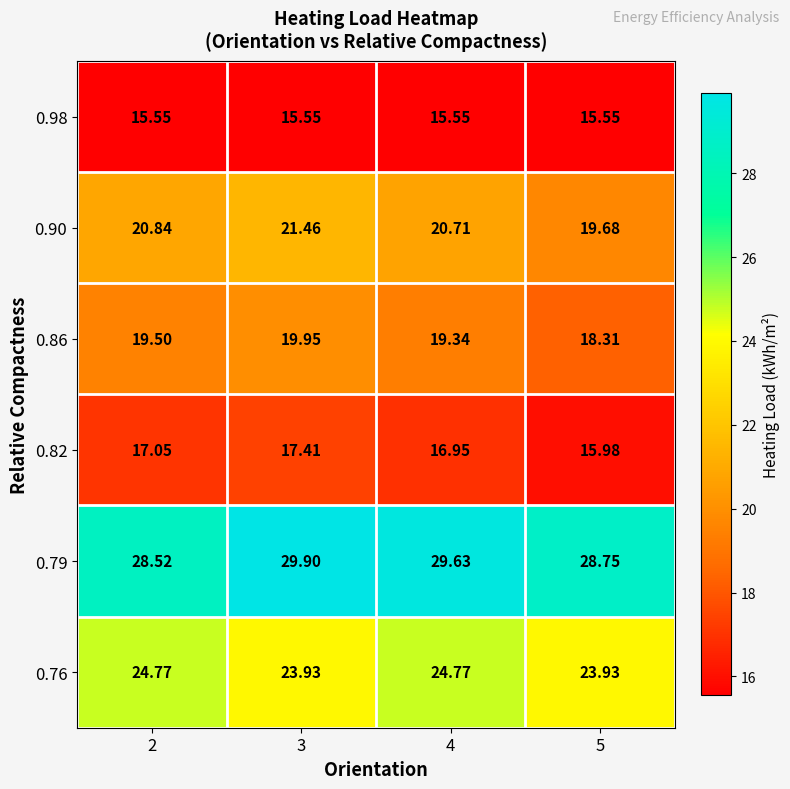

Is the value of 0.86 at 5 greater than the value of 0.76 at 5?

No